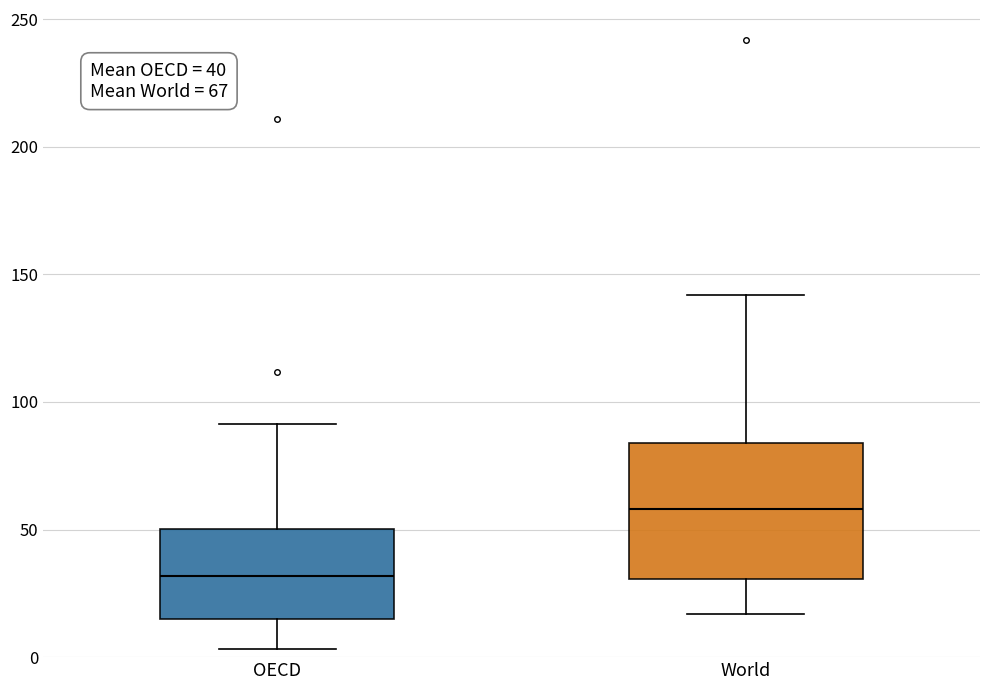

Which box is the tallest, from its lower edge to its upper edge?

World